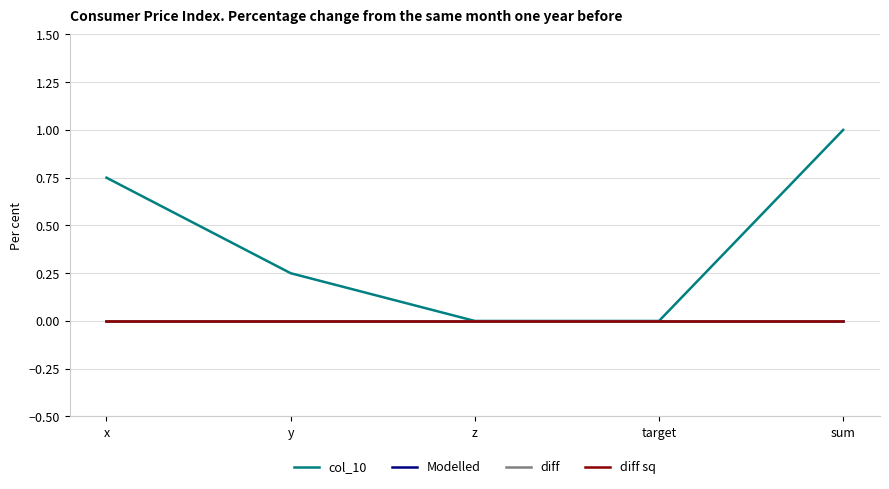

The diff series shows 0.0 at z. True or false?

True